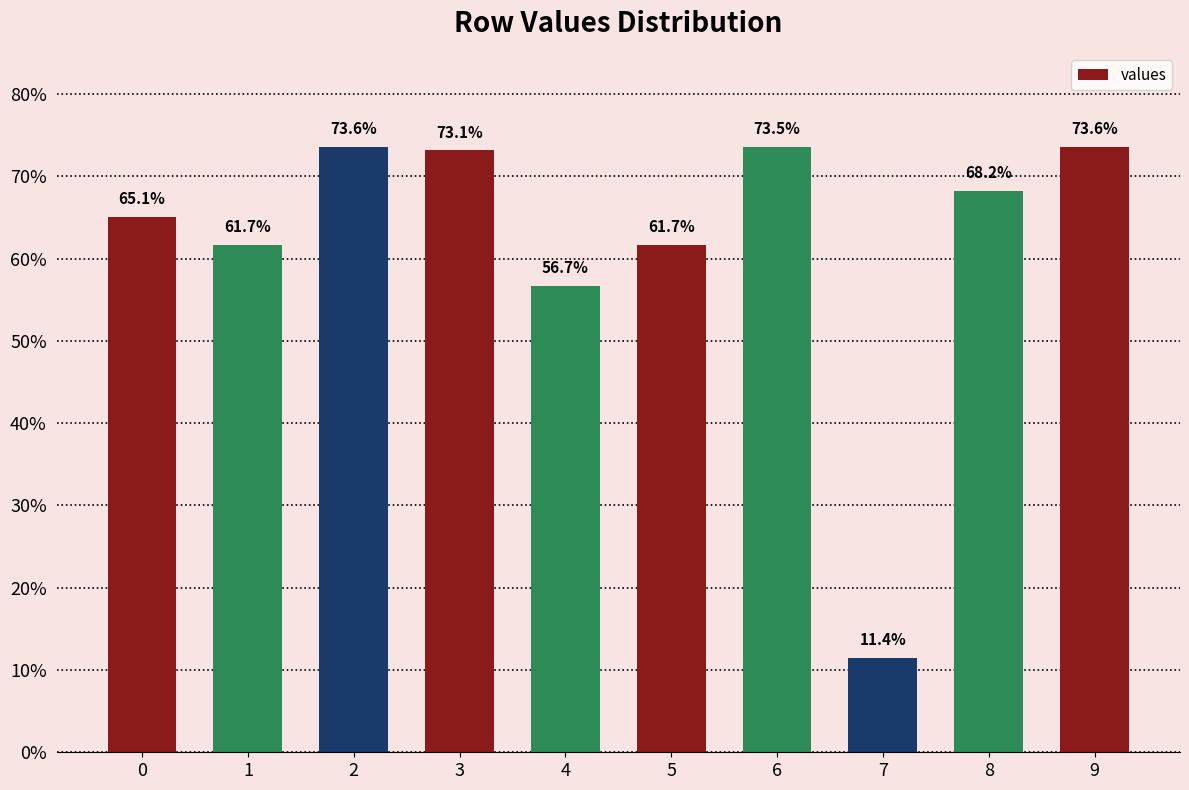

Does the chart contain any negative values?

No